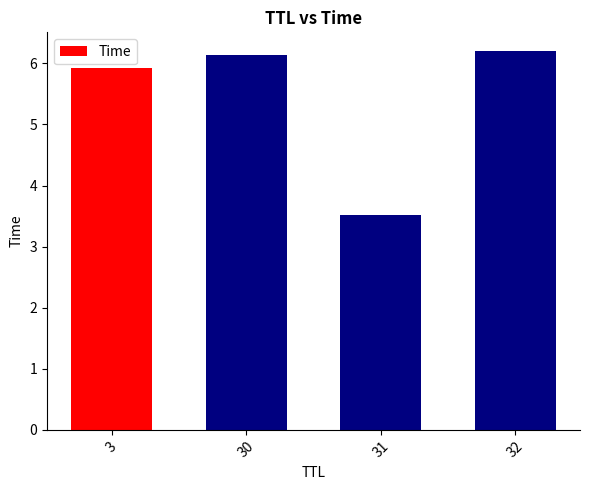

Read the value at 30.

6.1